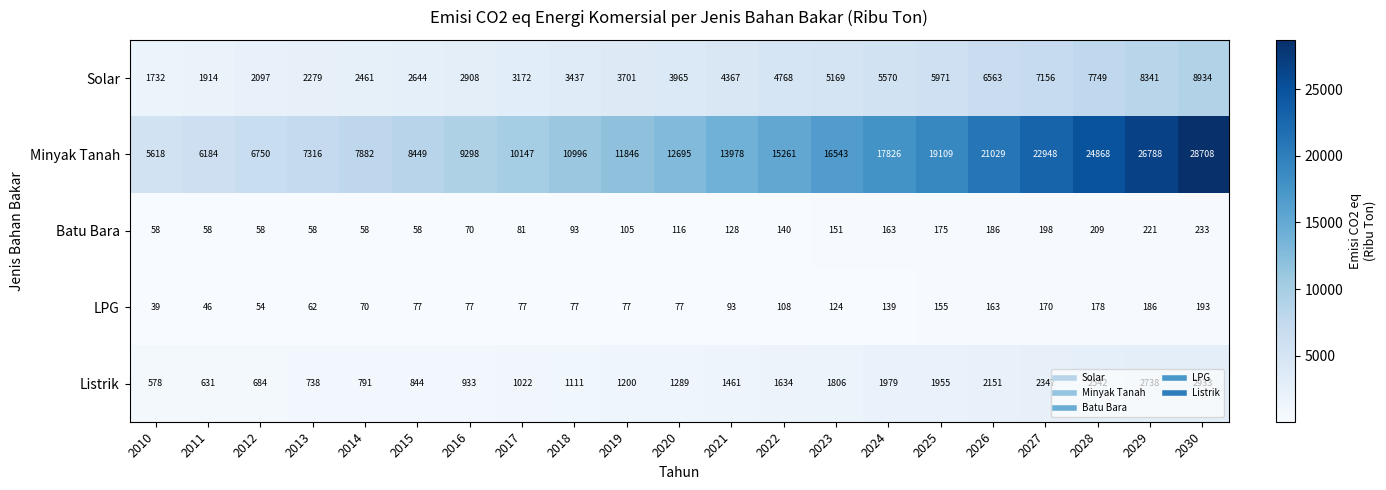

What is the approximate value of Listrik at 2013?

738